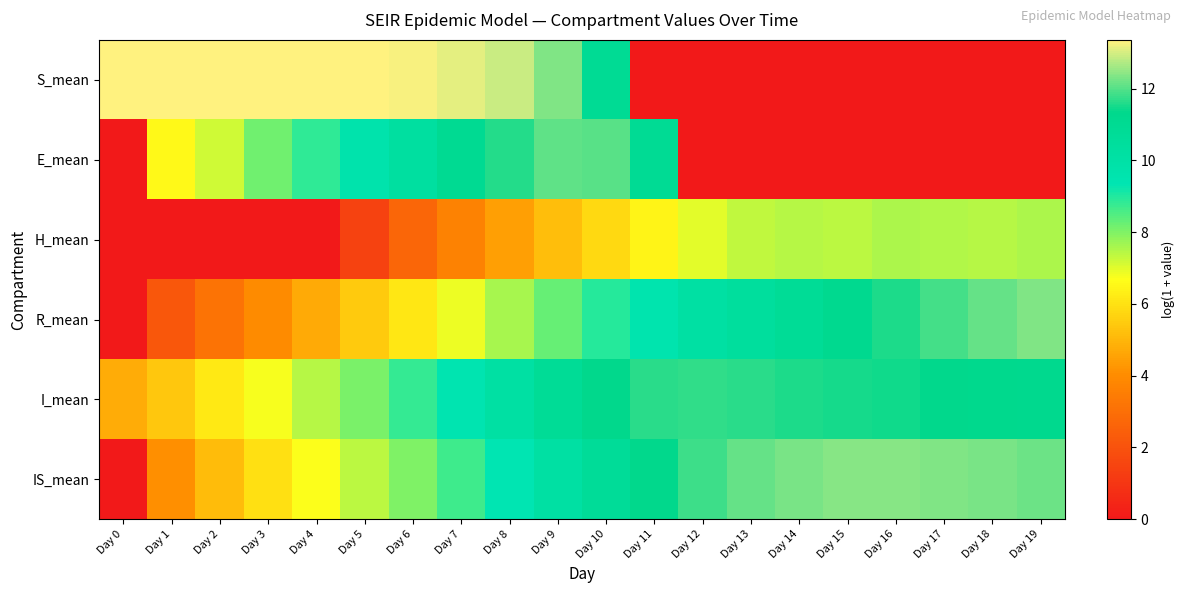

Which has a higher value, Day 6 or Day 16?

Day 6